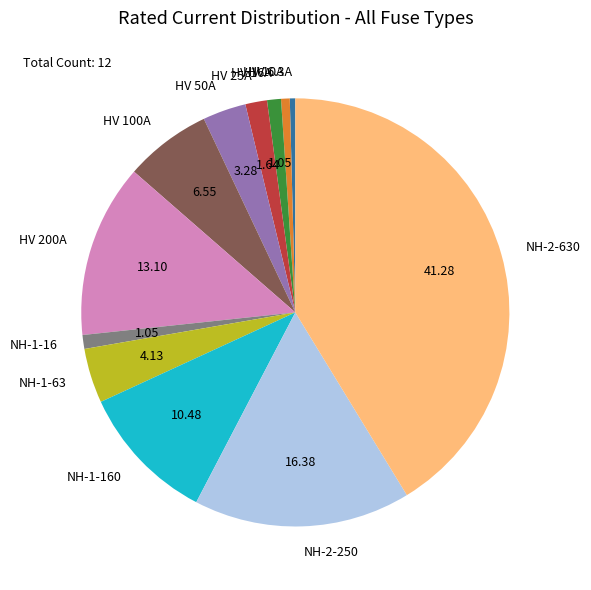

Is the sum of NH-2-630 and HV 10A greater than half?

No